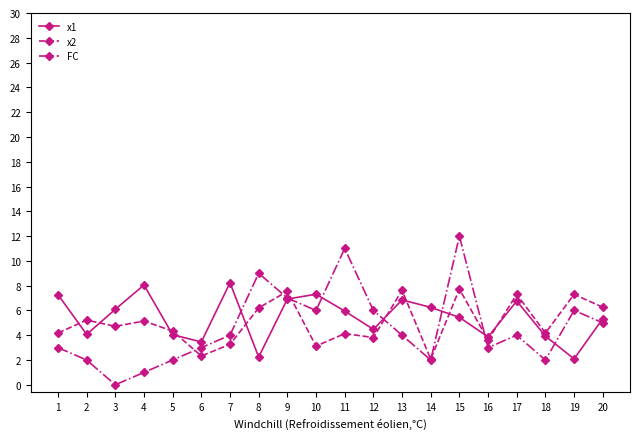

How many values in the x1 series are below 5?

8